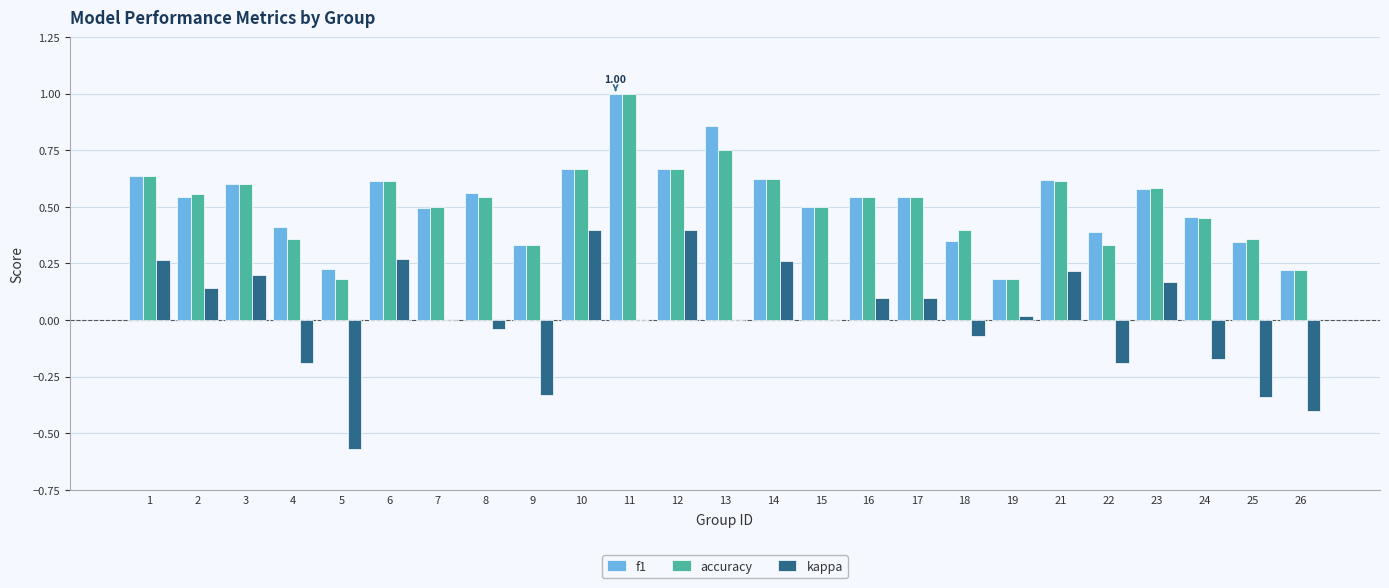

Between 12 and 14, which series saw the biggest shift?

kappa